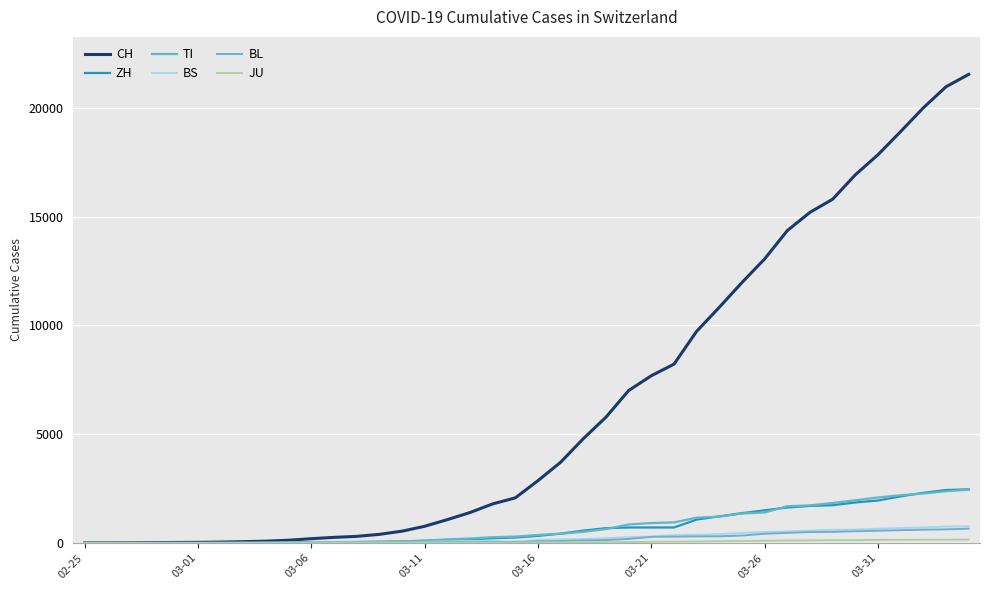

How many lines are shown in the chart?

6